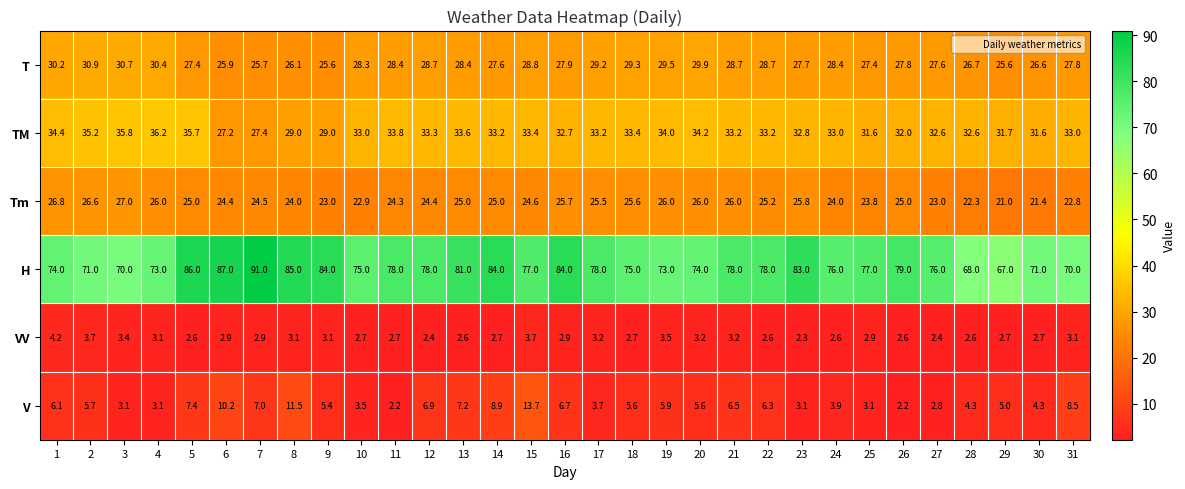

Which series has the widest spread of values?

H